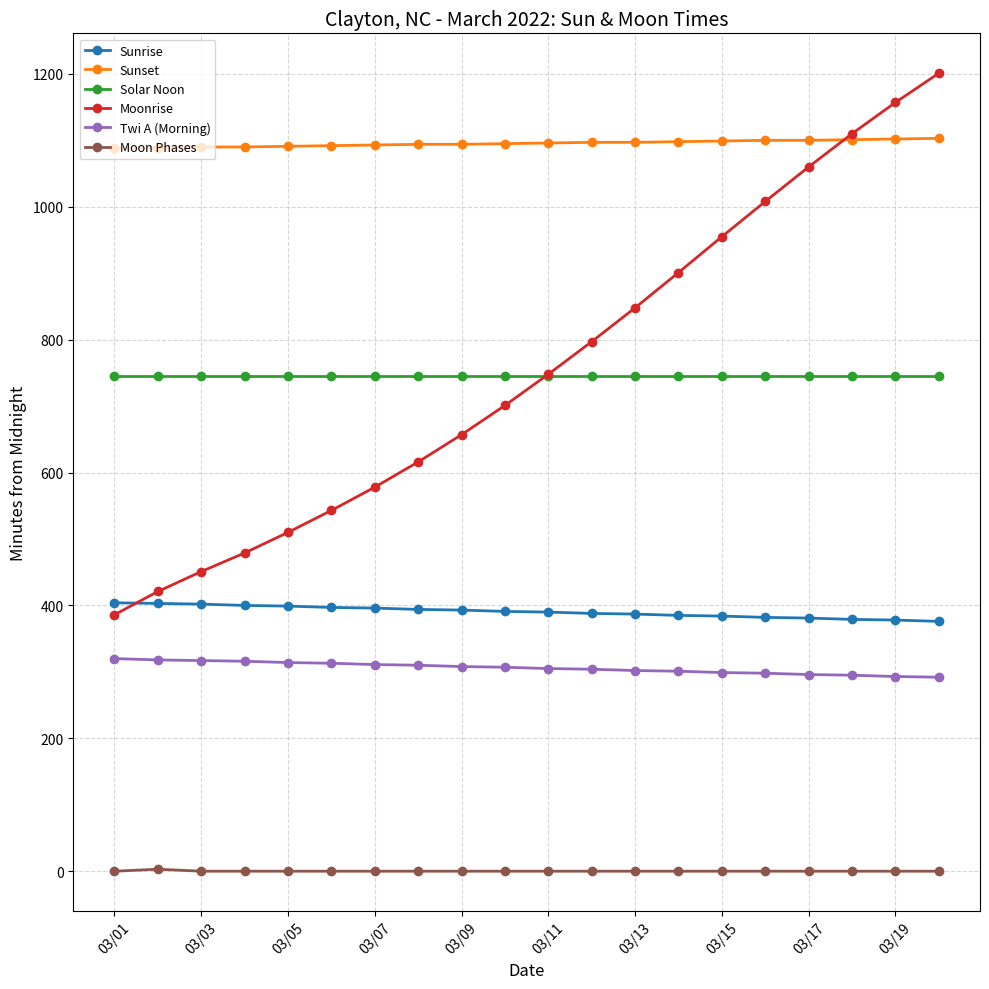

List the series in order of their peak value, lowest first.

Moon Phases, Twi A (Morning), Sunrise, Solar Noon, Sunset, Moonrise